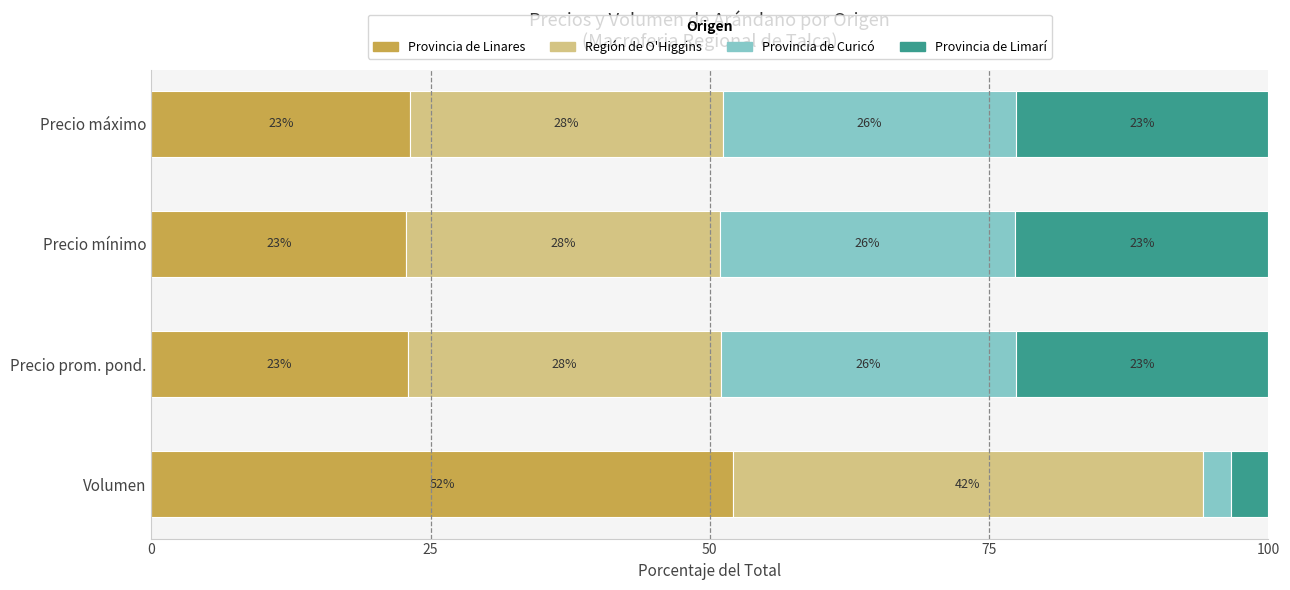

How many data points does each series have?

4